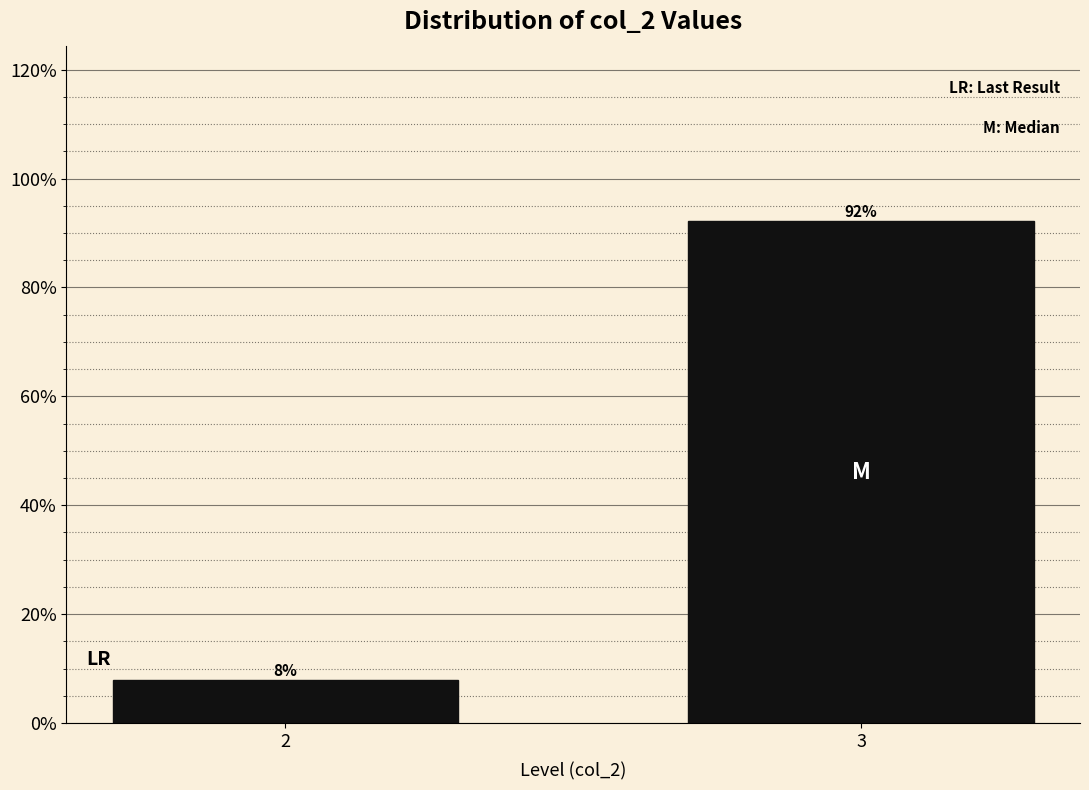

True or false: the data shows 12.7 at 2.

False